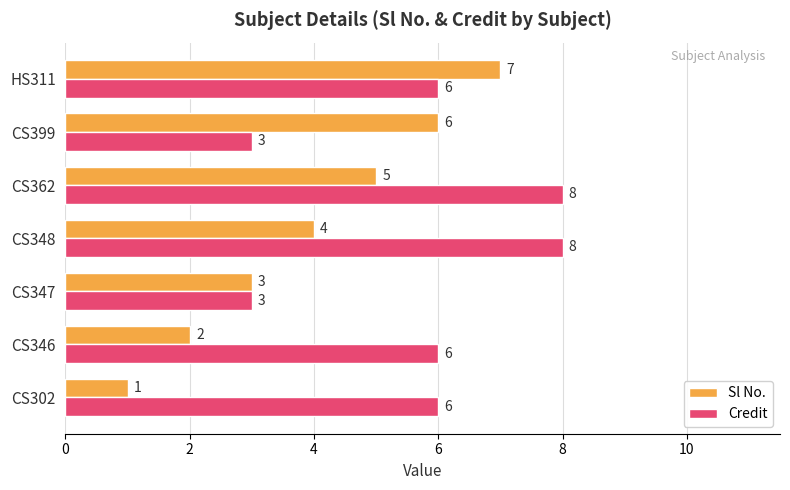

How many Credit values are between 3 and 8?

7